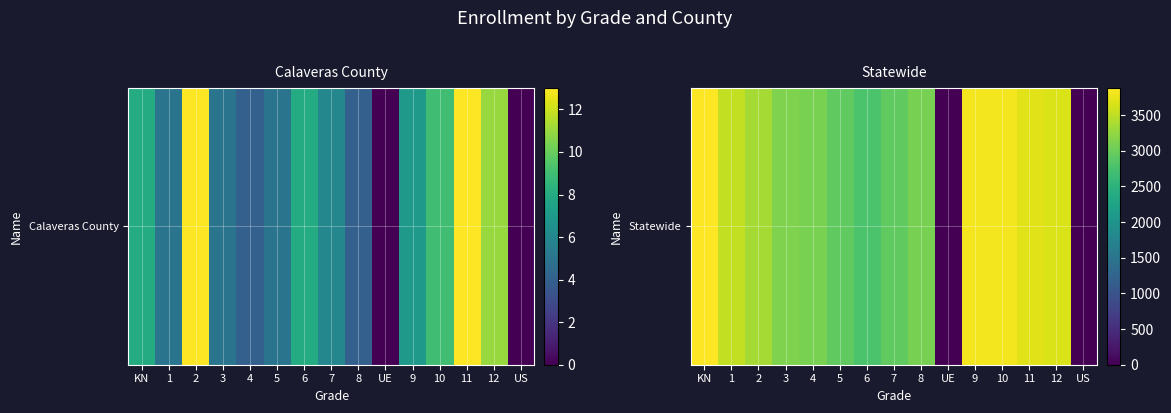

True or false: the data shows 3514 at 1.

True